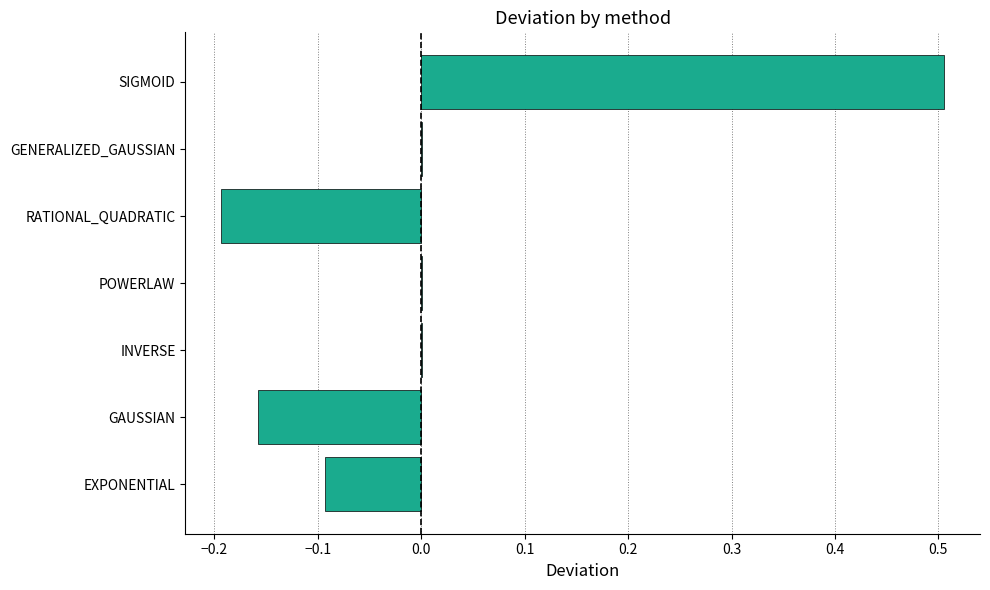

Are the bars horizontal?

Yes